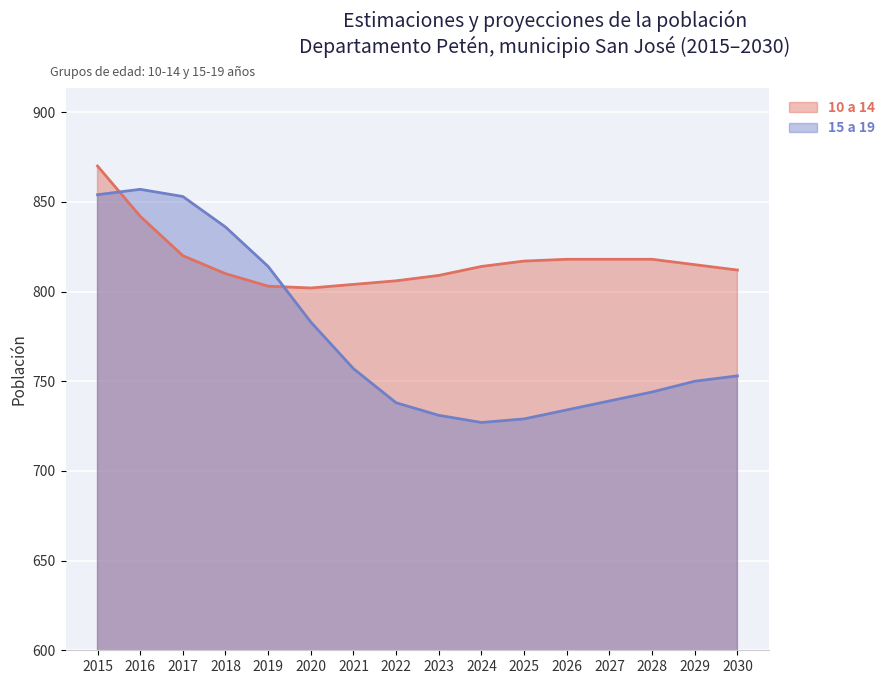

True or false: 15 a 19 has a value of 1293 at 2018.

False